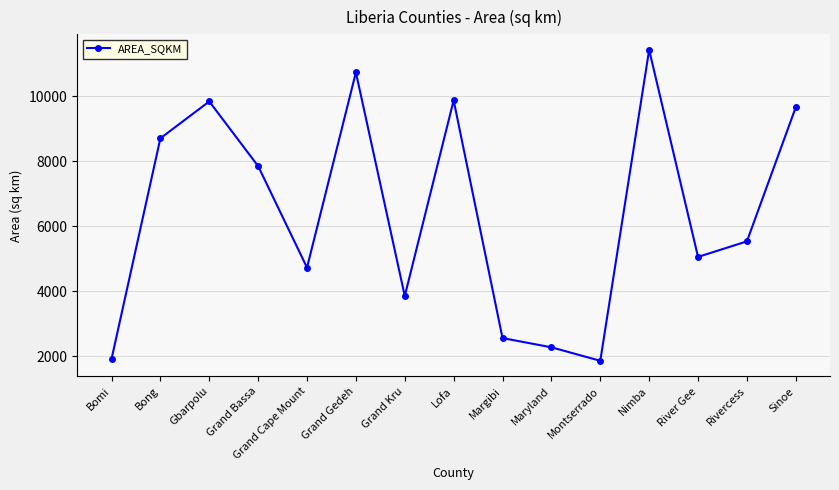

How many interior local peaks (higher than both neighbors) does the data have?

4